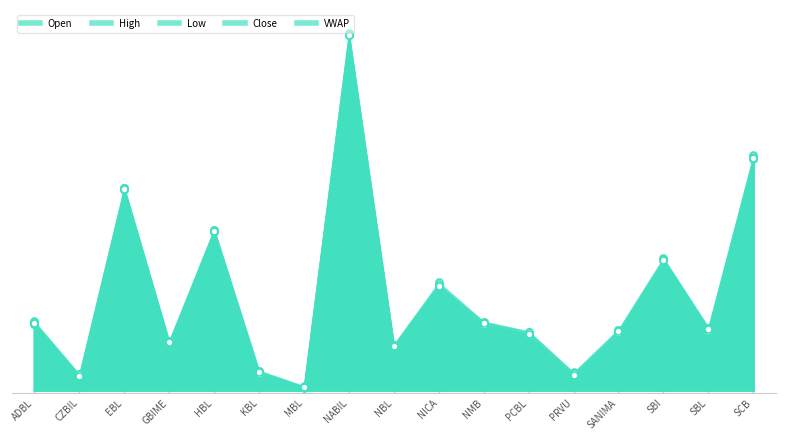

At which category is the sum across all series the highest?

NABIL